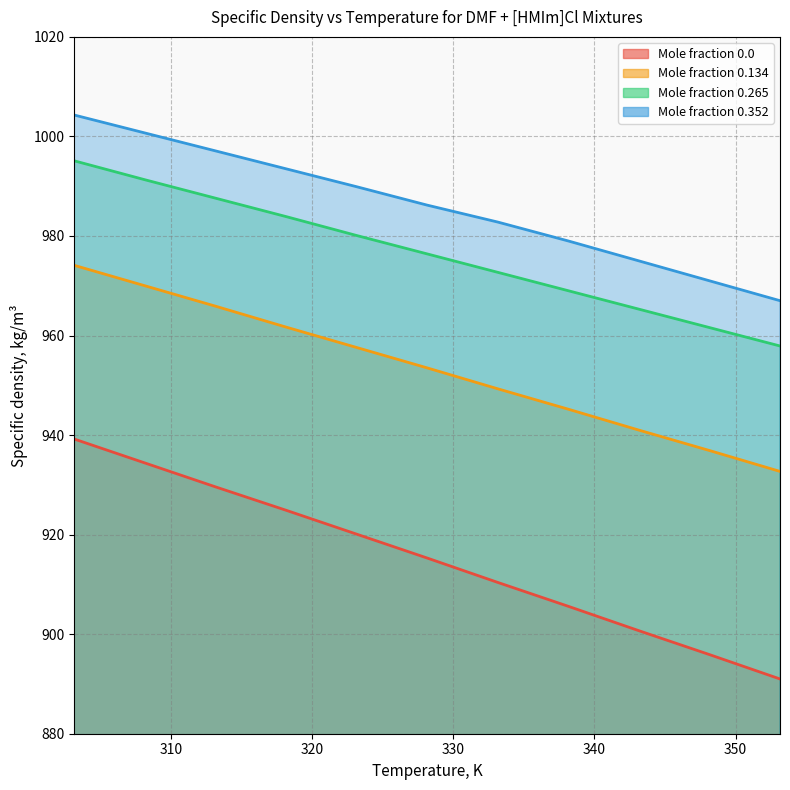

Reading left to right, transcribe all the data shown in this chart.

x=0.0: 939.2	934.4	929.6	924.9	920.1	915.3	910.4	905.6	900.7	895.9	891.0
x=0.134: 974.1	970.0	965.9	961.7	957.6	953.5	949.3	945.2	941.0	936.9	932.7
x=0.265: 995.1	991.3	987.6	983.9	980.1	976.4	972.7	969.0	965.3	961.6	957.9
x=0.352: 1004.3	1000.7	997.1	993.5	989.9	986.2	982.8	979.0	975.0	971.0	967.0